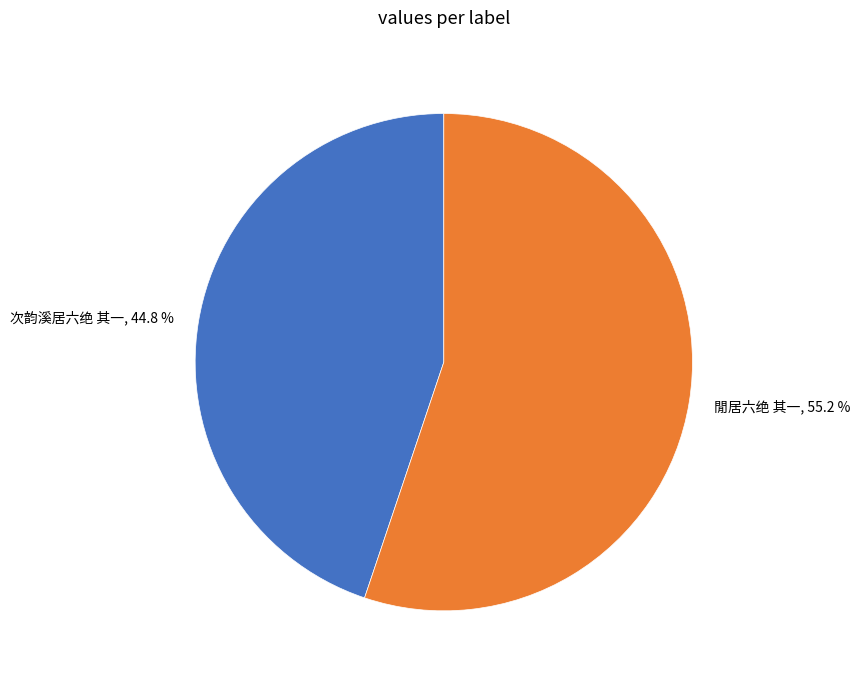

The 次韵溪居六绝 其一 slice represents 40% of the pie. True or false?

False